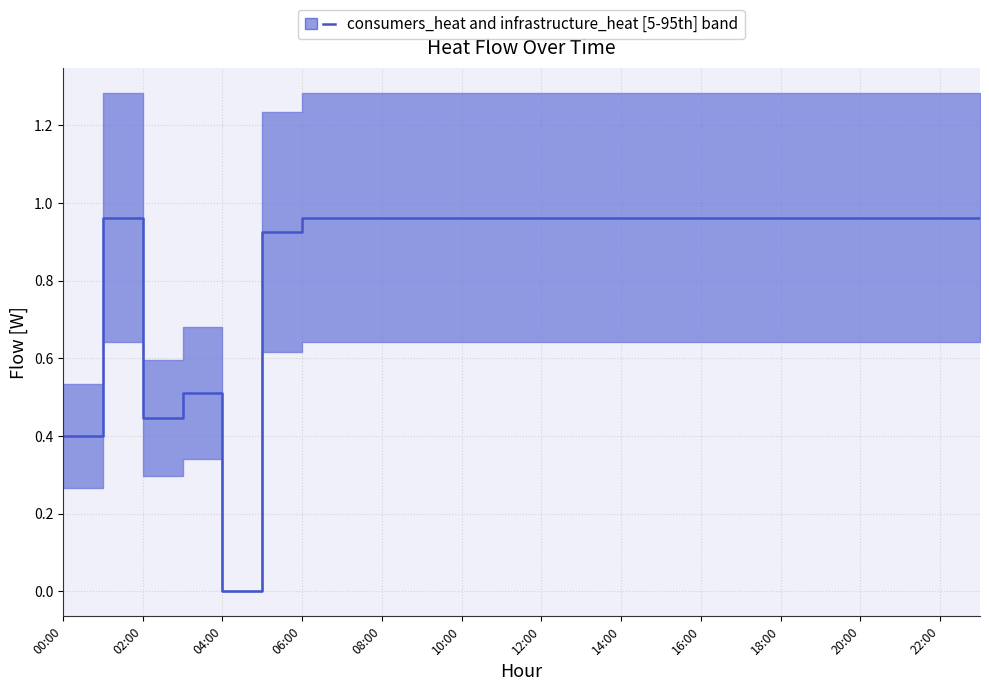

Reading left to right, what are all the values shown in this chart?

0.4	1.0	0.4	0.5	0.0	0.9	1.0	1.0	1.0	1.0	1.0	1.0	1.0	1.0	1.0	1.0	1.0	1.0	1.0	1.0	1.0	1.0	1.0	1.0